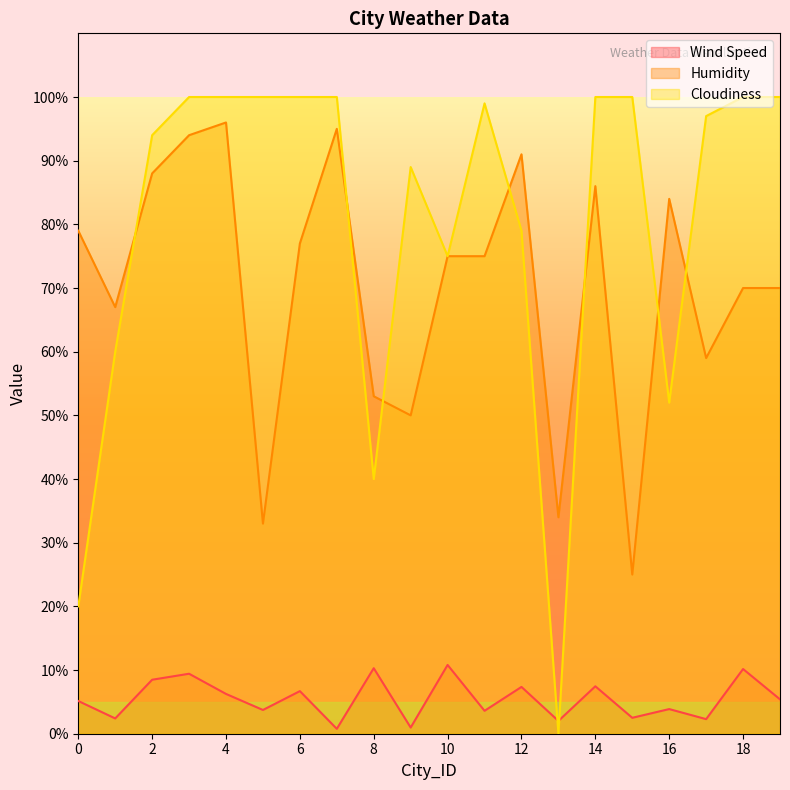

How many intersections are there between Cloudiness and Wind Speed?

2